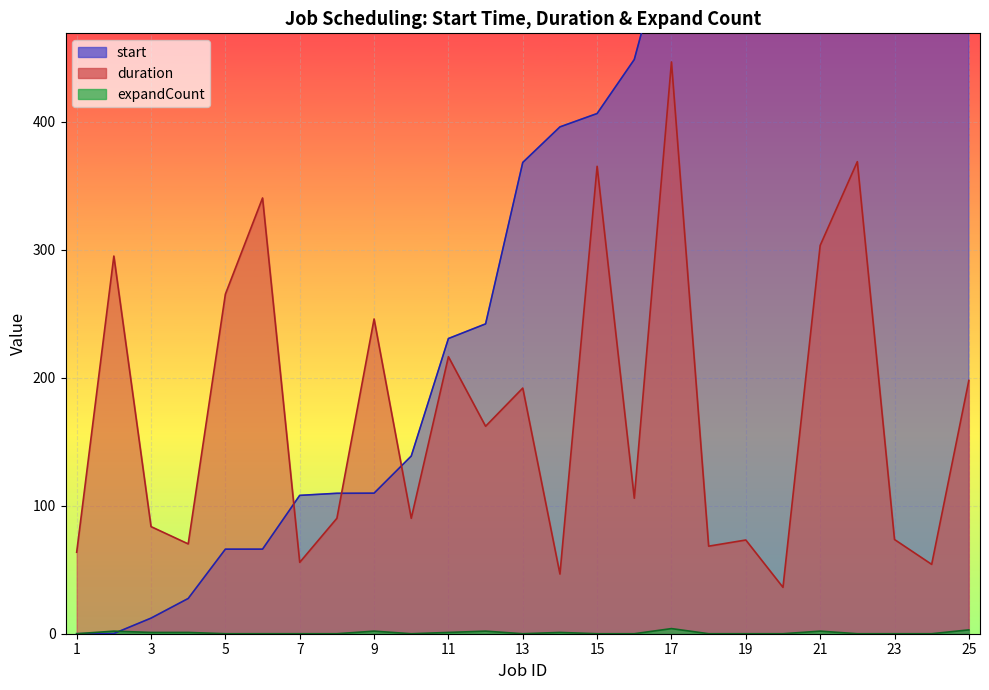

Reading left to right, extract all data points from this chart.

start: 0.0	0.1	12.2	27.5	66.0	66.1	108.0	109.7	109.8	138.7	230.5	242.0	368.1	395.8	406.3	448.5	555.9	562.2	580.3	632.4	632.4	753.7	773.0	773.1	773.1
duration: 63.6	294.9	83.7	70.1	265.2	340.3	55.7	90.2	245.8	90.1	216.4	162.0	191.9	46.6	365.1	105.8	446.6	68.4	73.2	36.2	303.2	368.7	73.6	54.2	197.8
expandCount: 0.0	2.0	1.0	1.0	0.0	0.0	0.0	0.0	2.0	0.0	1.0	2.0	0.0	1.0	0.0	0.0	4.0	0.0	0.0	0.0	2.0	0.0	0.0	0.0	3.0